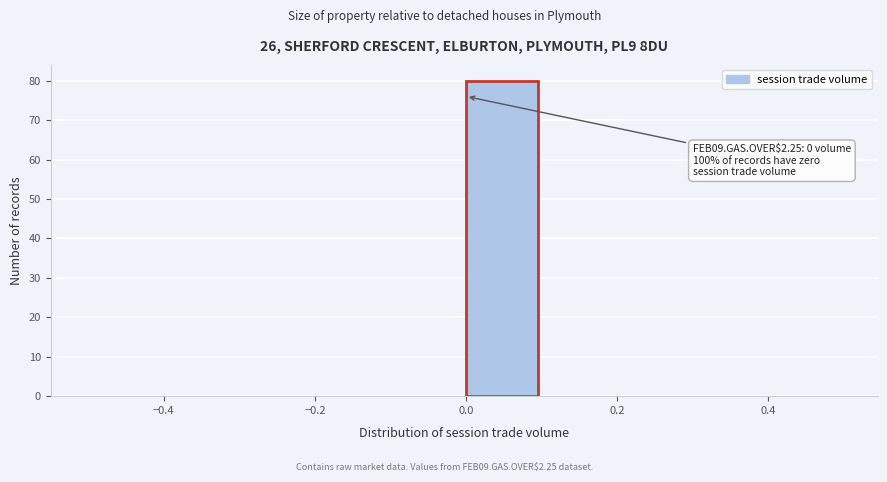

Over which range of the x-axis is the bar tallest?

0.0 to 0.1